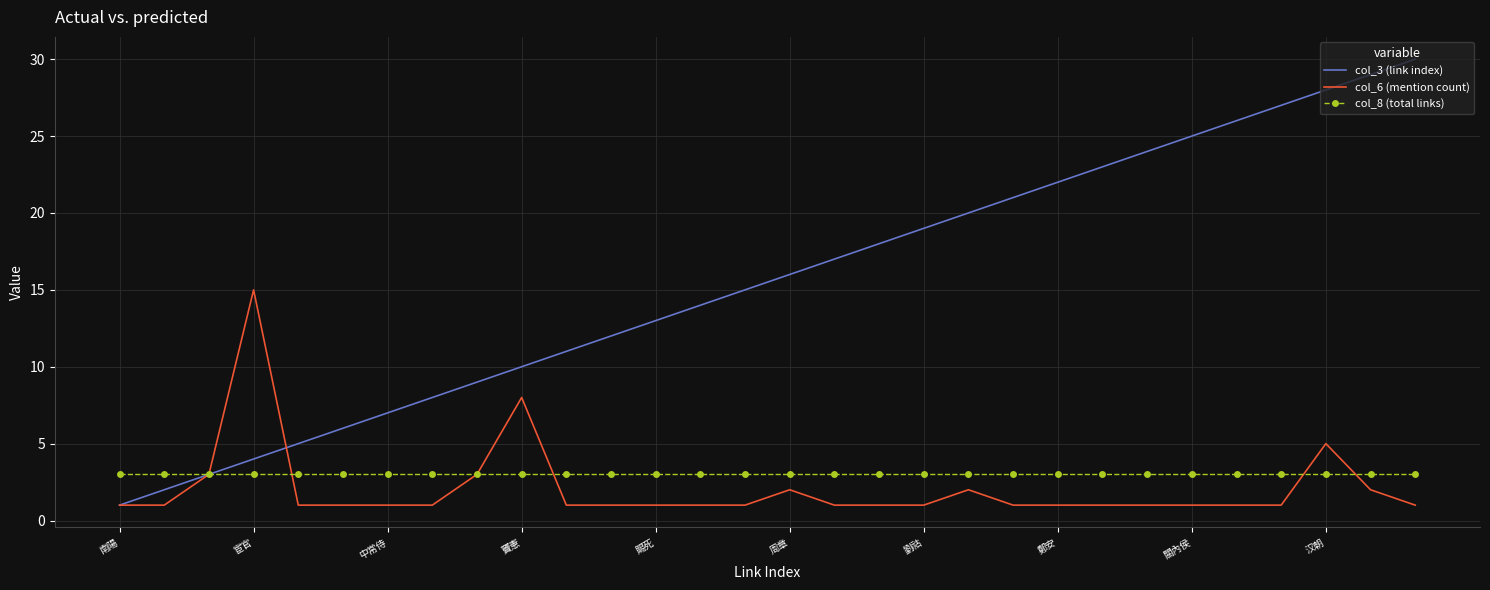

After their last crossing, which series has the higher values: col_8 (total links) or col_6 (mention count)?

col_8 (total links)